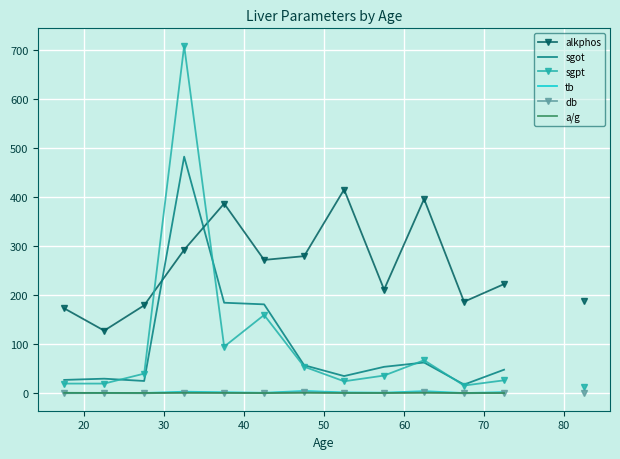

How many interior local valleys does the tb series have?

4